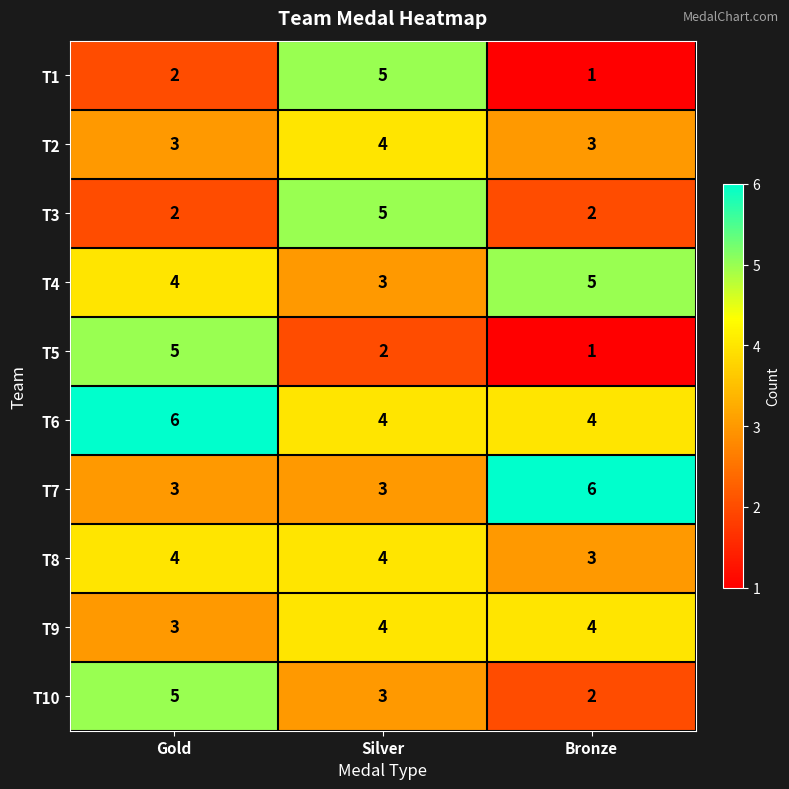

What is the average value of the T9 series?

4